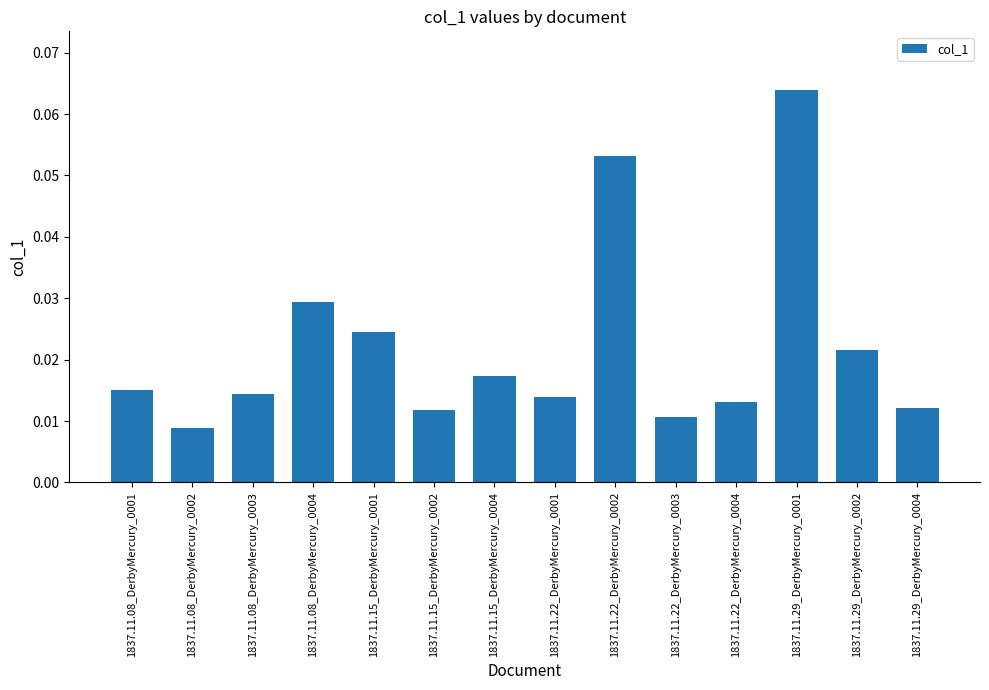

Which category has the highest value across all series?

1837.11.29_DerbyMercury_0001